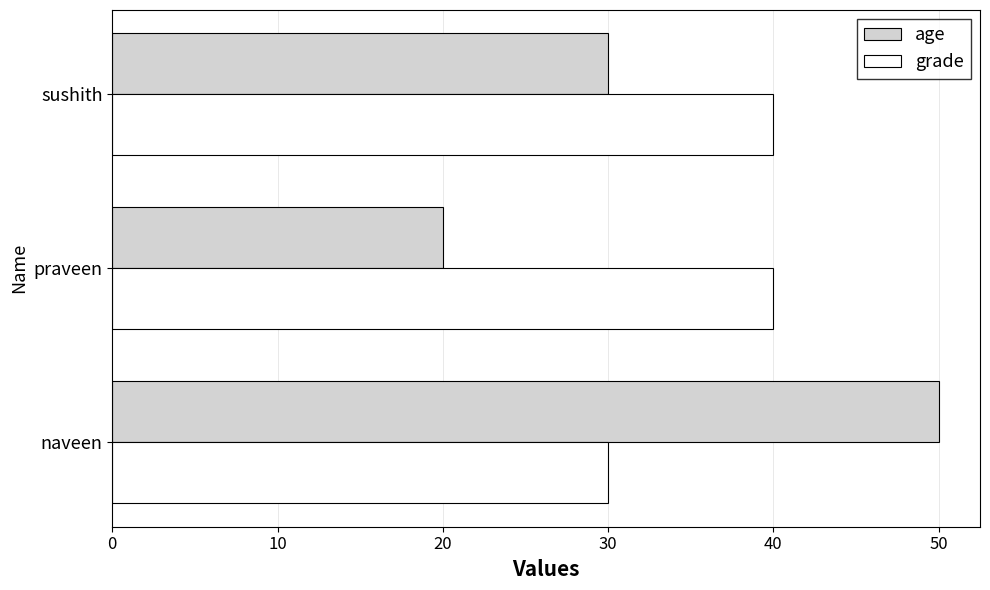

Which series changed the most between naveen and sushith?

age